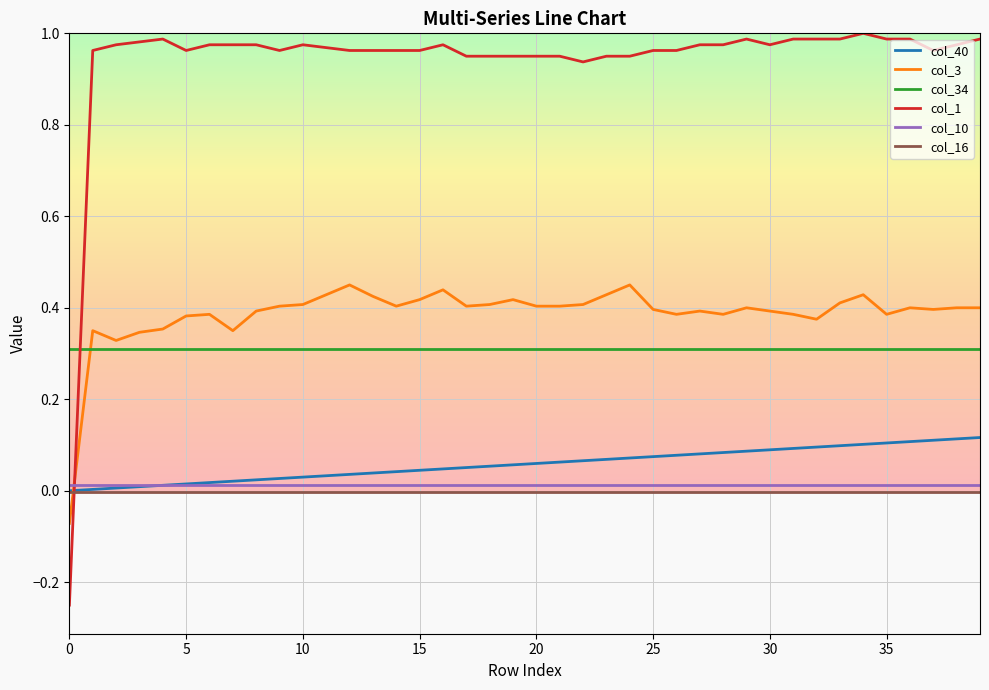

Which series has the largest range (max minus min)?

col_1